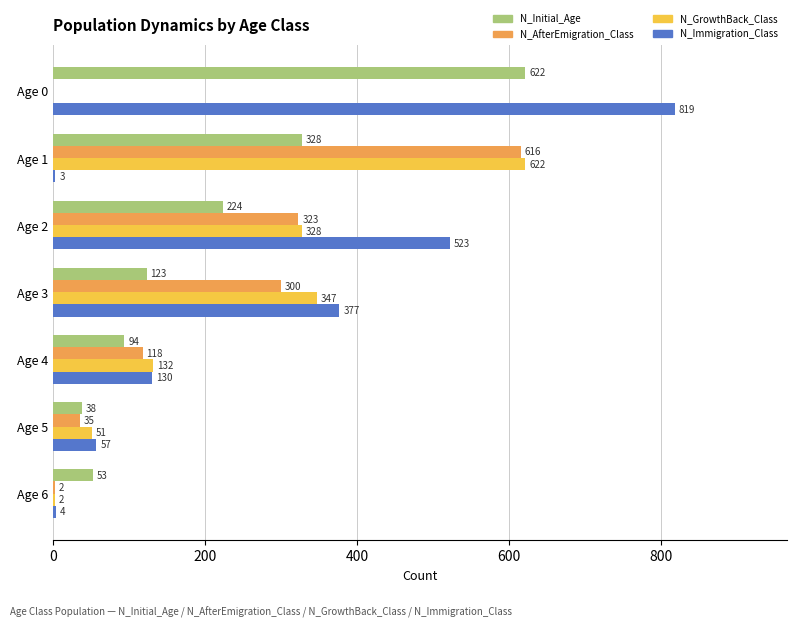

Which category has the highest value in the N_Immigration_Class series?

Age 0